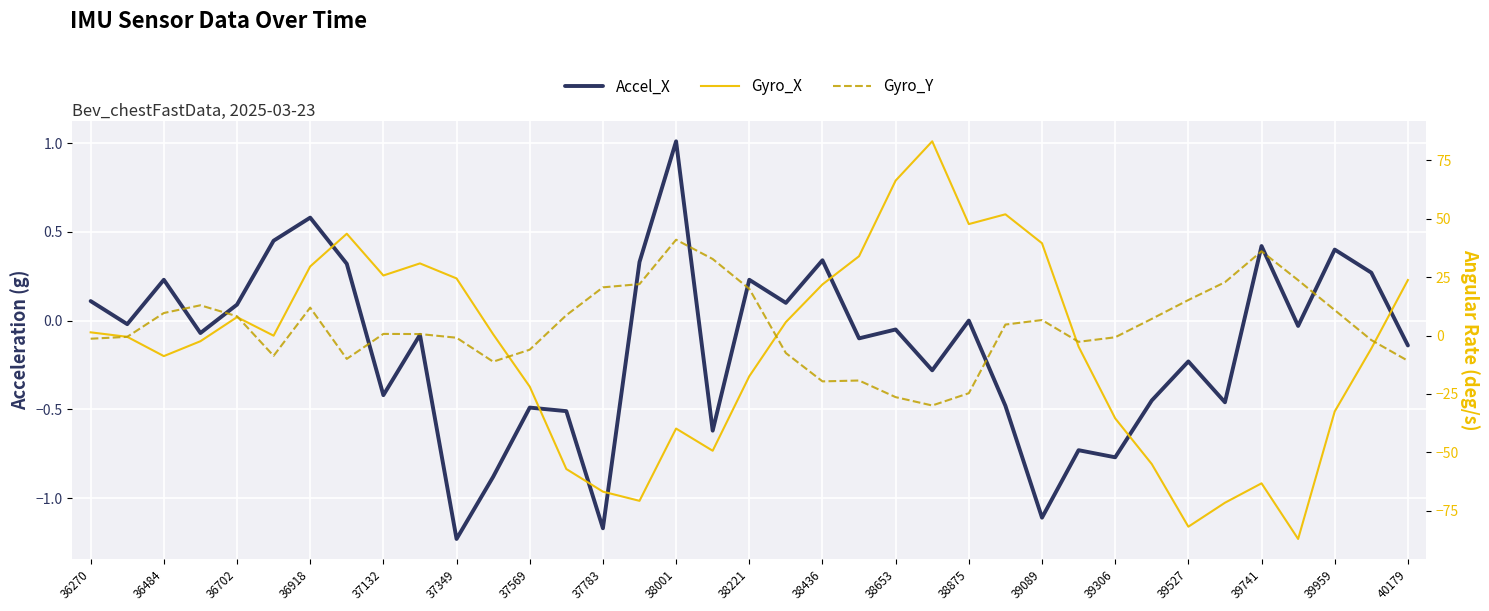

In Gyro_X, how many points are higher than both neighbors (excluding endpoints)?

7